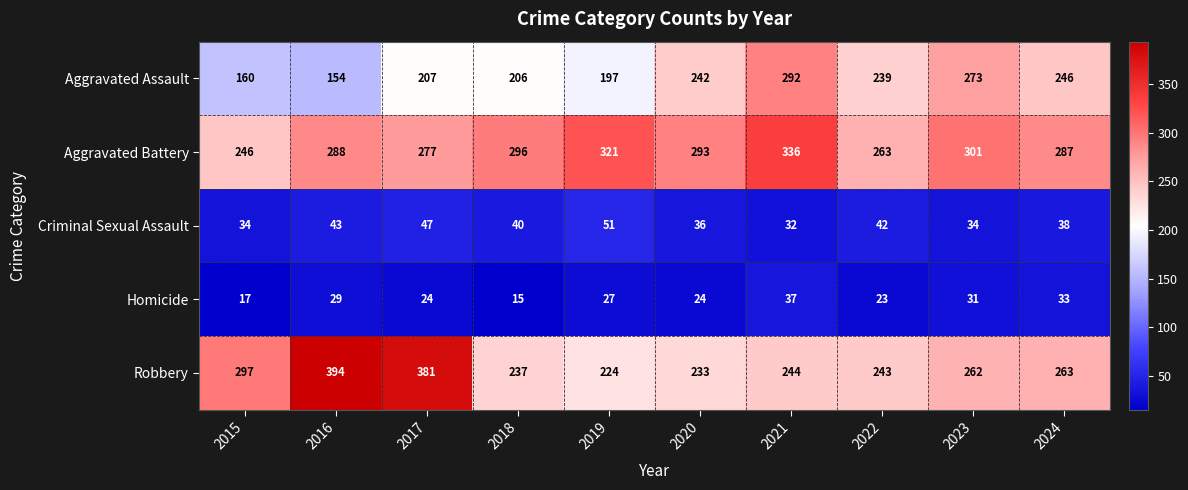

What is the minimum value shown in the chart?

15